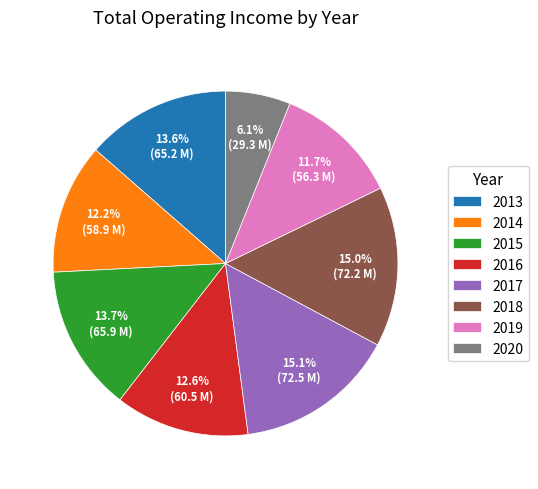

What is the ratio of the value at 2014 to the value at 2017?

0.8